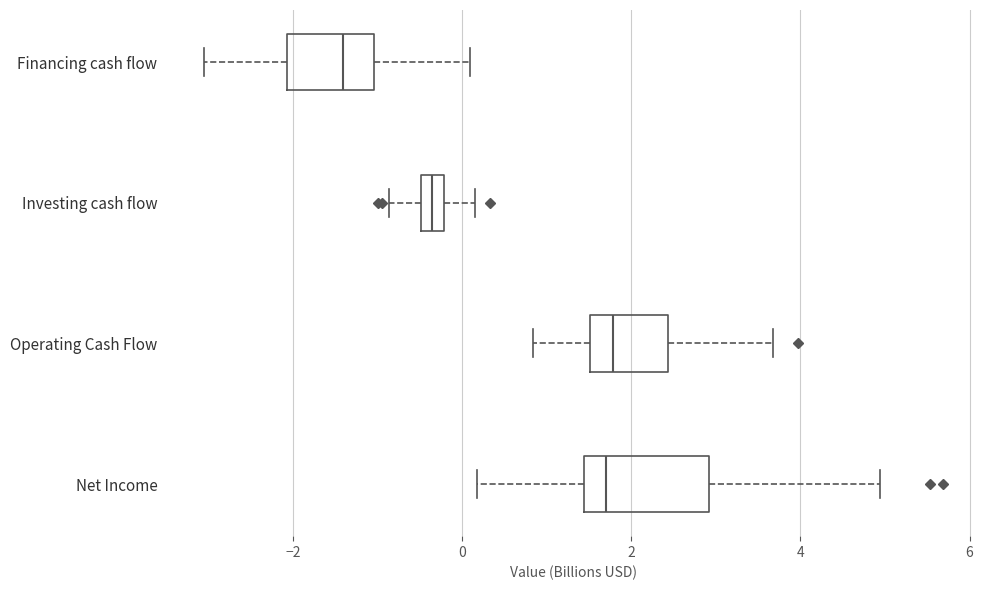

Which box's median line is the furthest to the left?

Financing cash flow